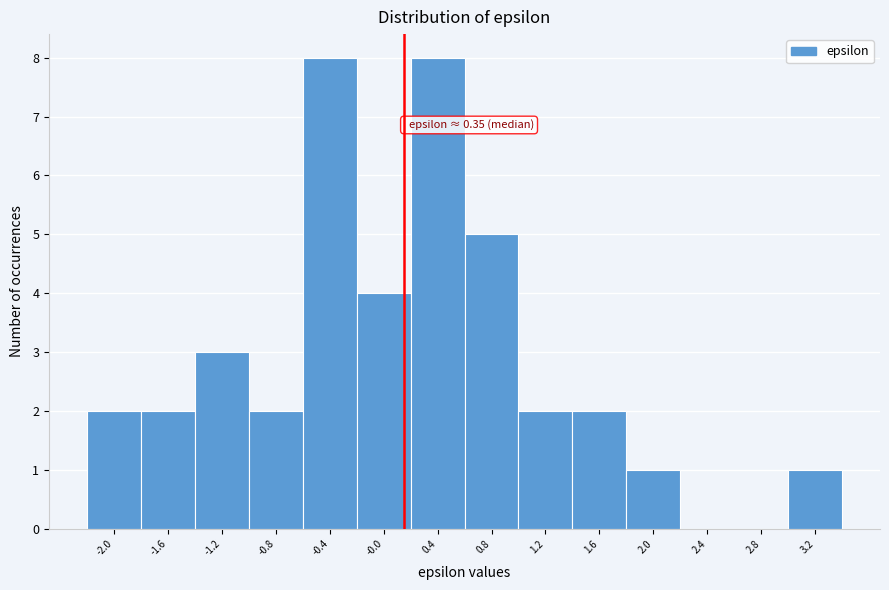

What is the maximum value shown in the chart?

8